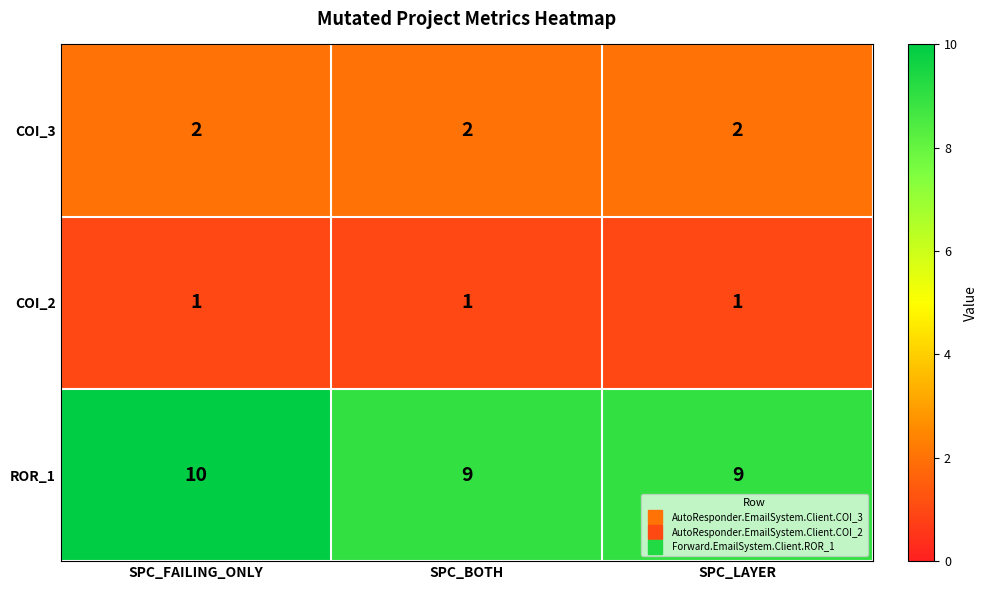

What is the sum of the COI_3 values at SPC_FAILING_ONLY and SPC_LAYER?

4